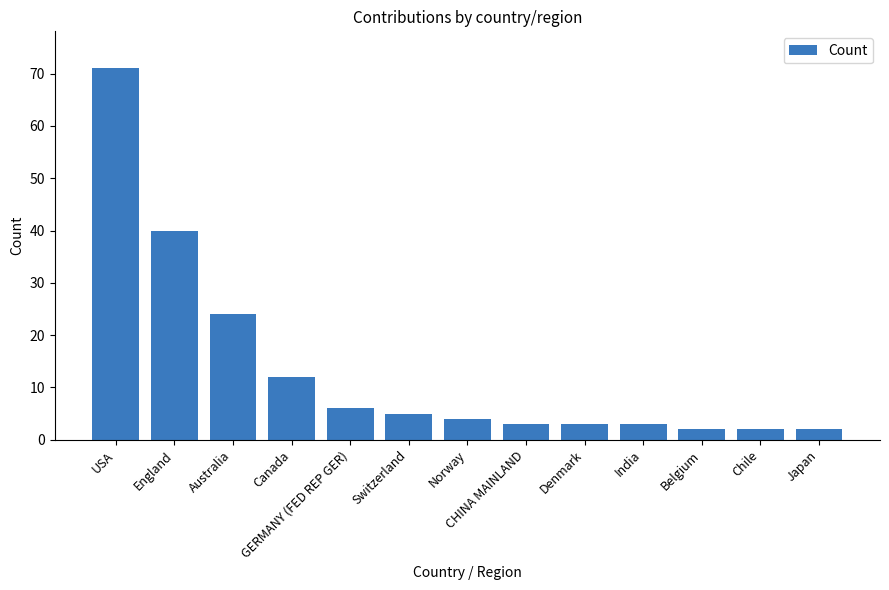

The chart shows a value of 3 at CHINA MAINLAND. True or false?

True